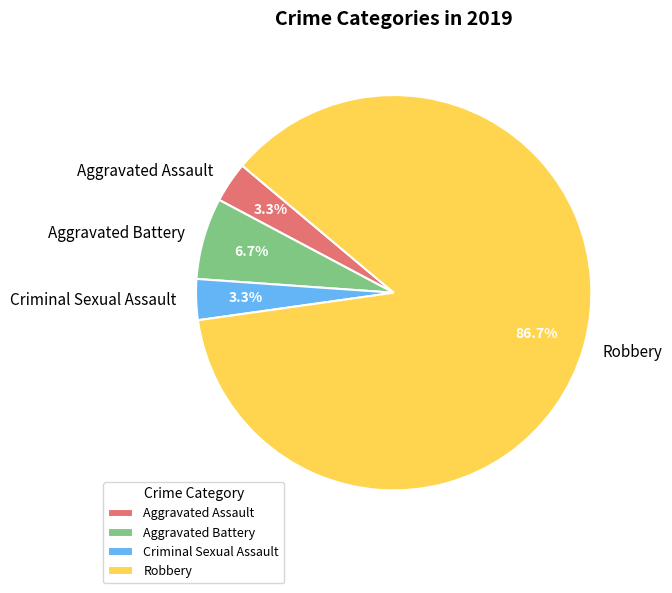

Count the number of slices in the pie.

4